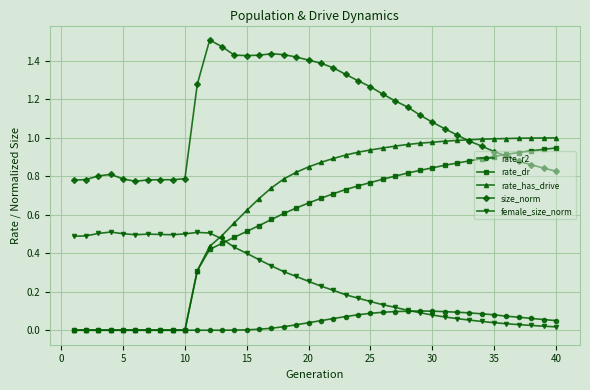

Which series has the widest spread of values?

rate_has_drive